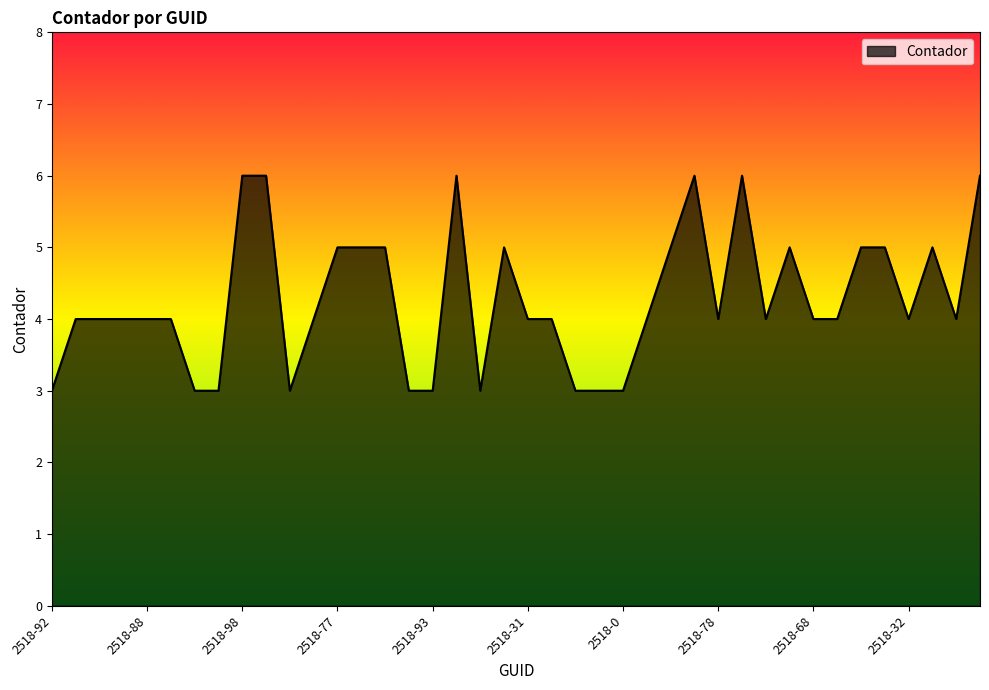

What is the minimum value shown in the chart?

3